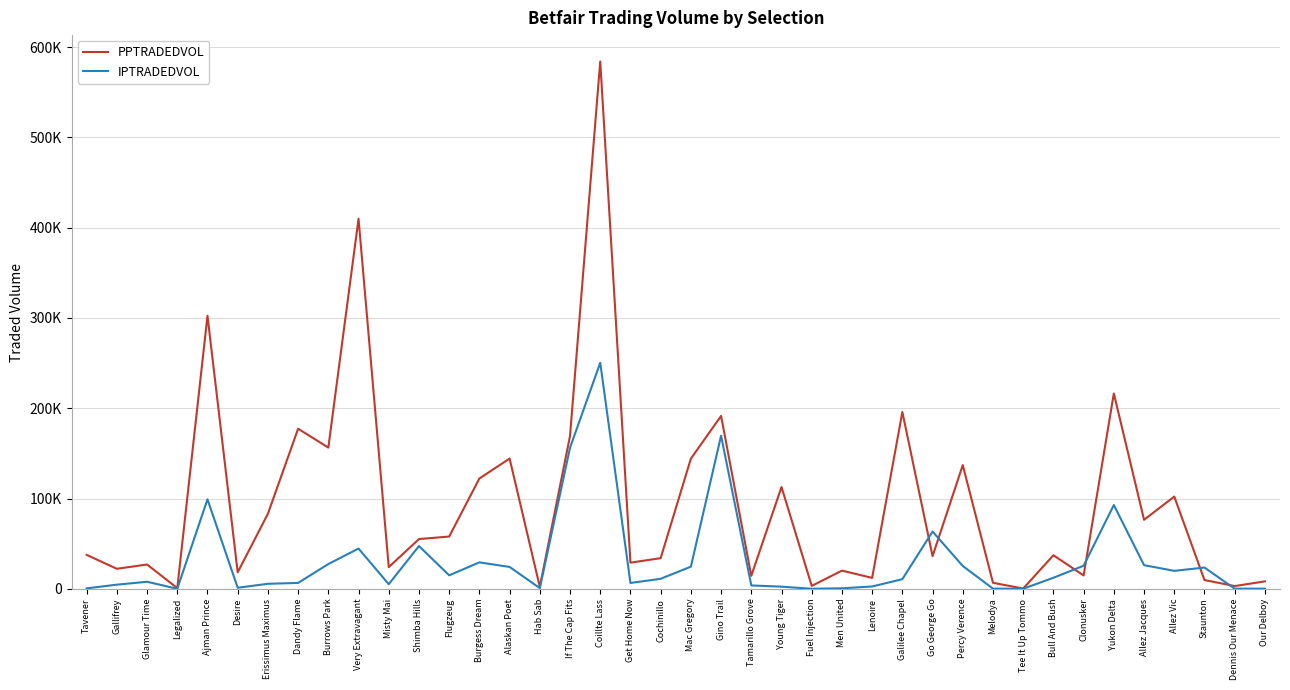

List the series in order of their overall mean, highest first.

PPTRADEDVOL, IPTRADEDVOL